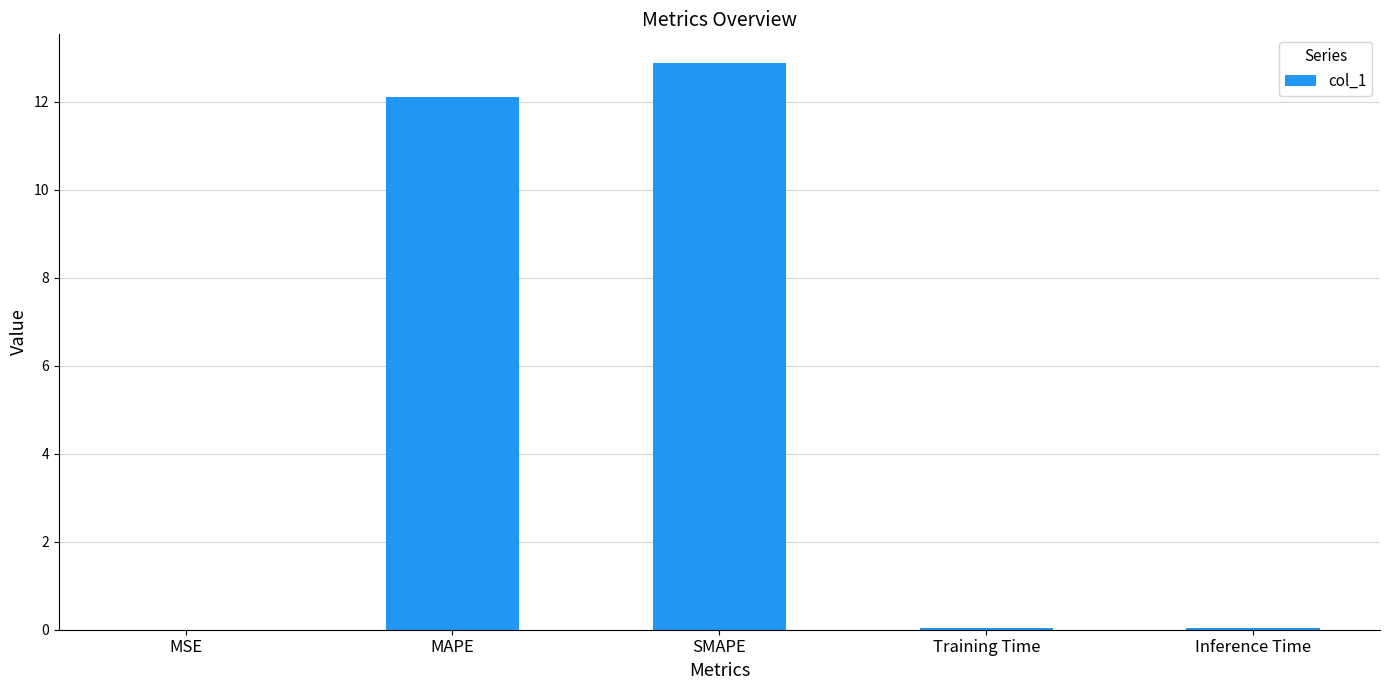

Is it true that the value at Training Time is 0.0?

True